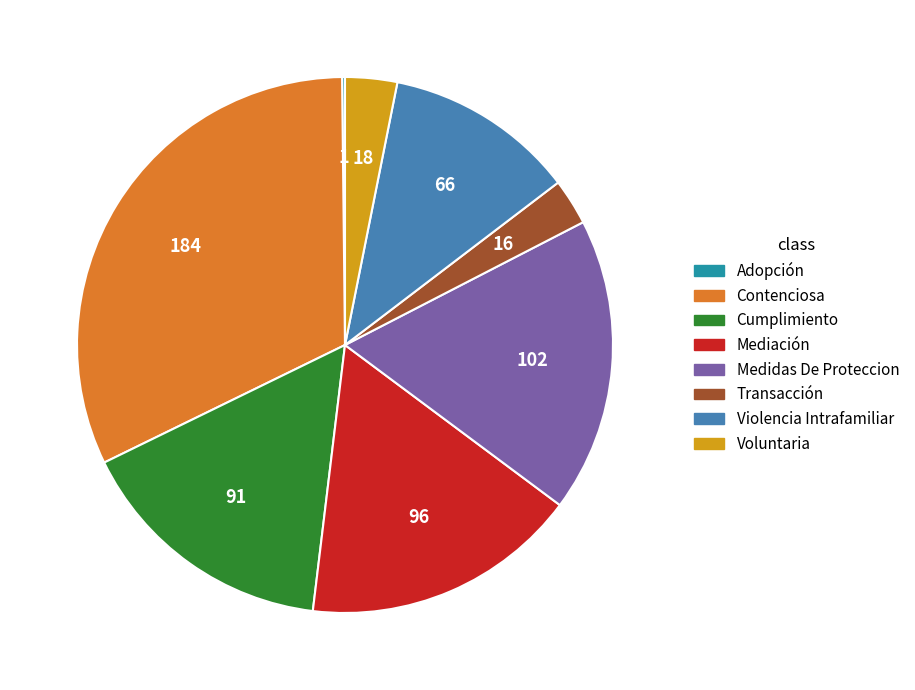

Do Mediación and Voluntaria together represent more than half of the pie?

No